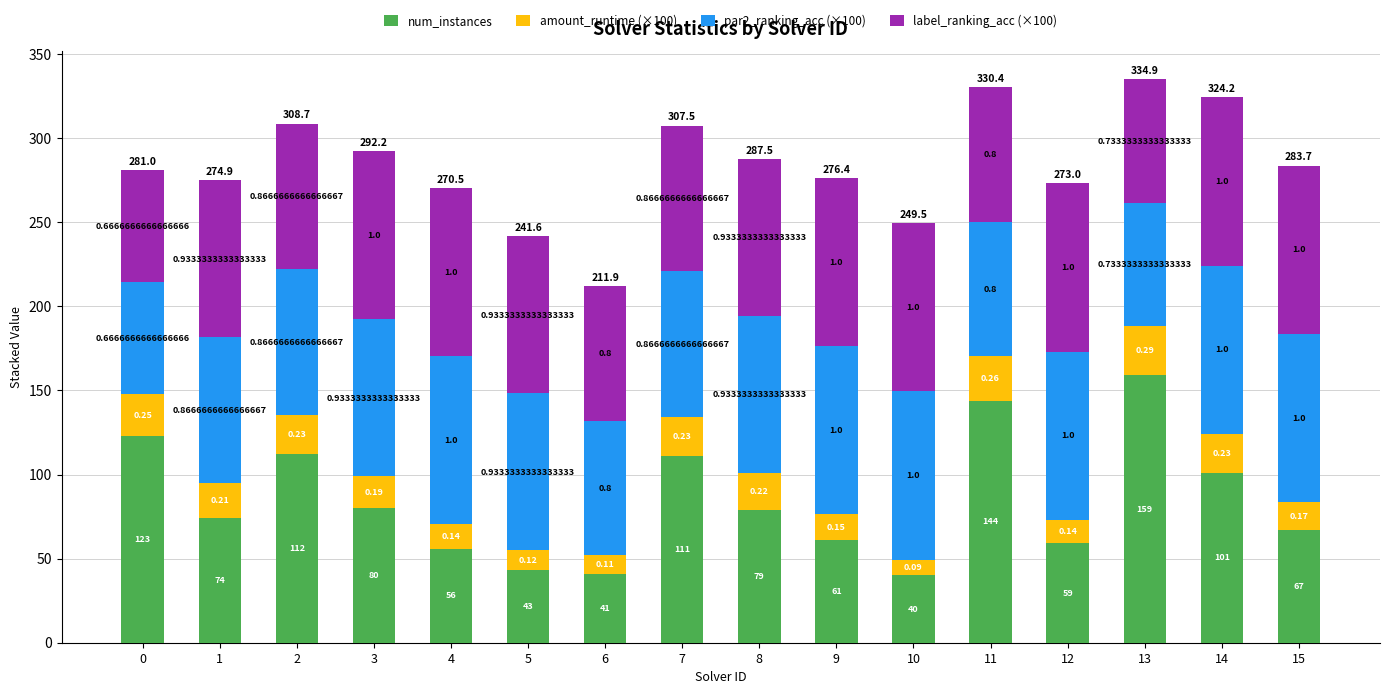

List the labels in order of amount_runtime (×100) value, largest first.

13, 11, 0, 2, 14, 7, 8, 1, 3, 15, 9, 4, 12, 5, 6, 10